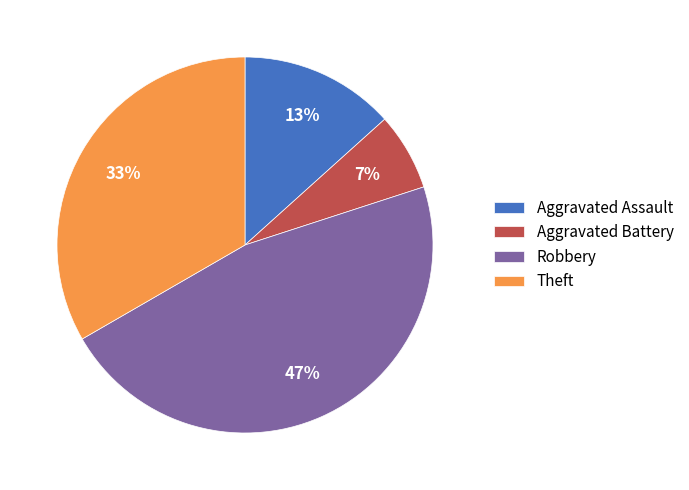

Is there a majority slice in this chart?

No